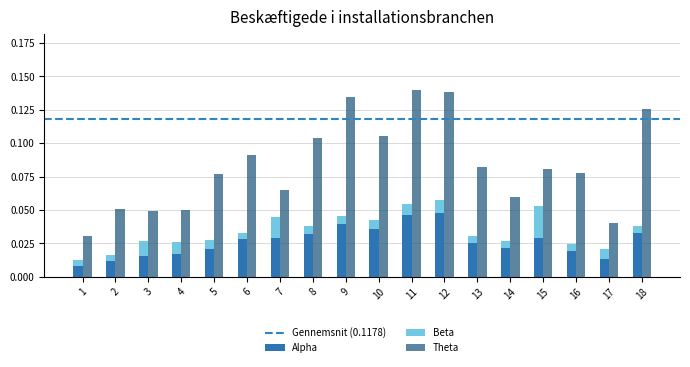

At which label is Alpha closest to 0?

1